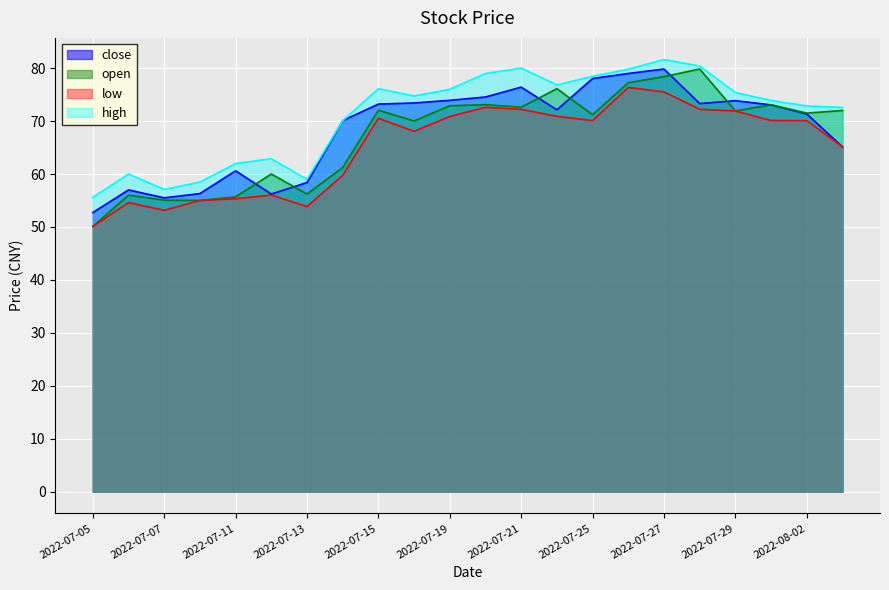

Where is the first local maximum for high?

2022-07-06